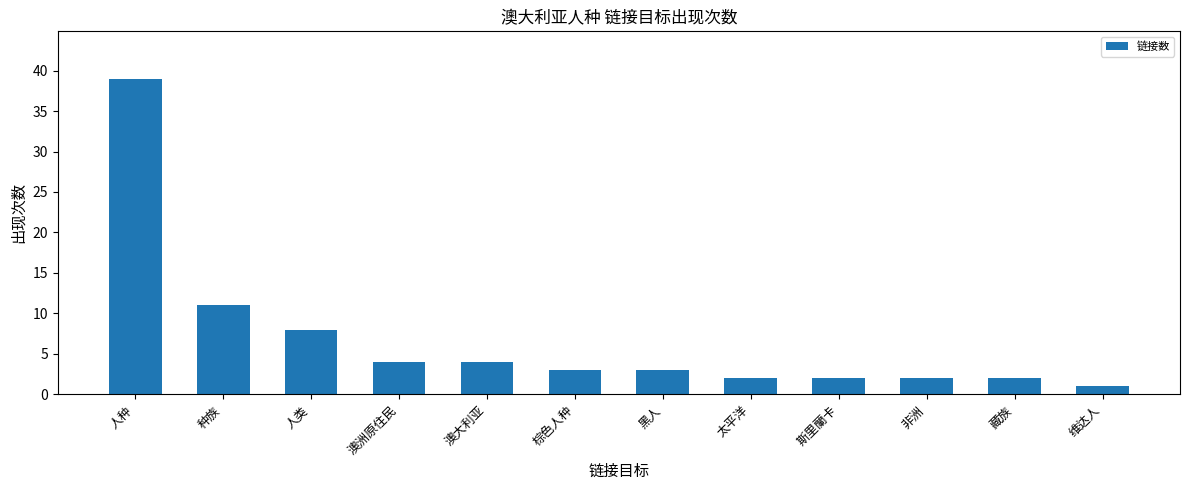

What is the difference between the maximum and minimum values?

38